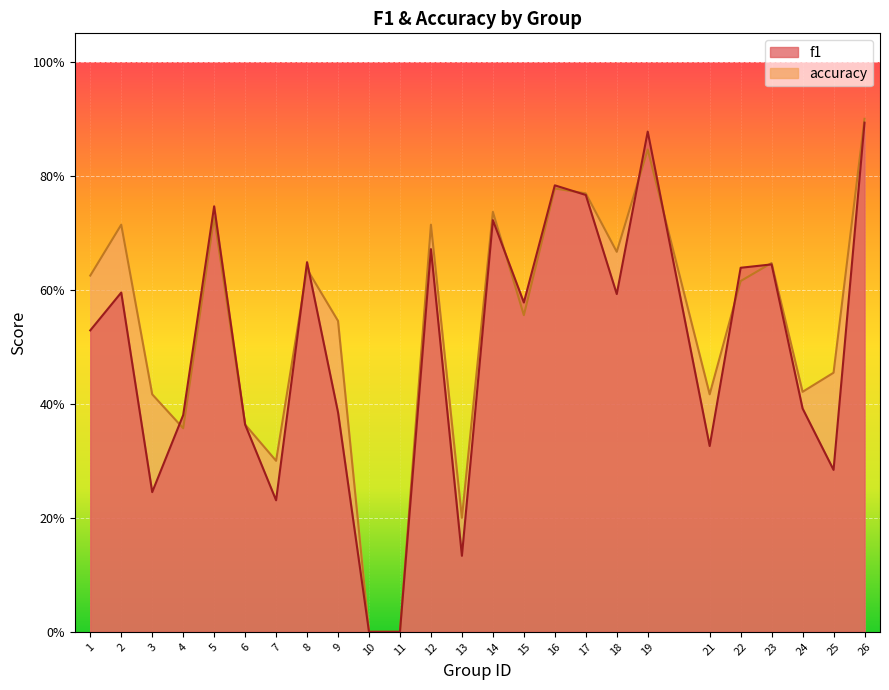

Between 23 and 25, which series saw the biggest shift?

f1